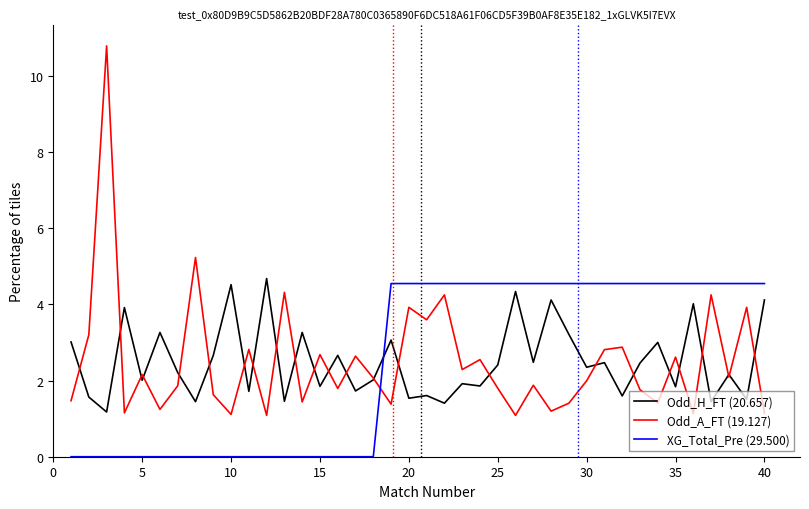

True or false: Odd_H_FT (20.657) and XG_Total_Pre (29.500) intersect in this chart.

True